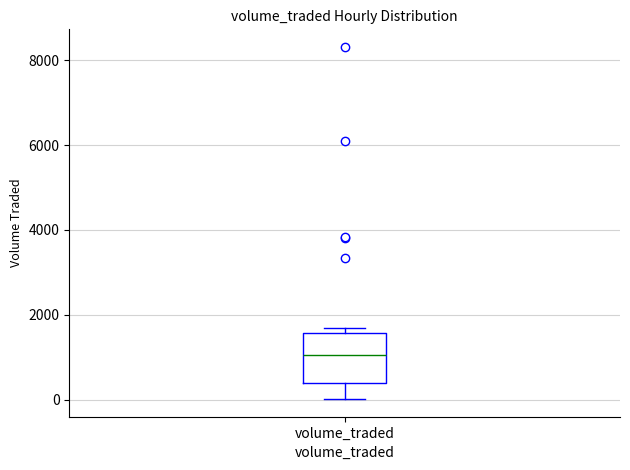

Read this box plot against the y-axis: the position of the median line, the range covered by the box, and the ends of both whiskers. The values are not printed on the chart, so give them approximately, as read against the axis.

median 1000, box 400 to 1600, whiskers 0 to 1600 (just above the box's upper edge)